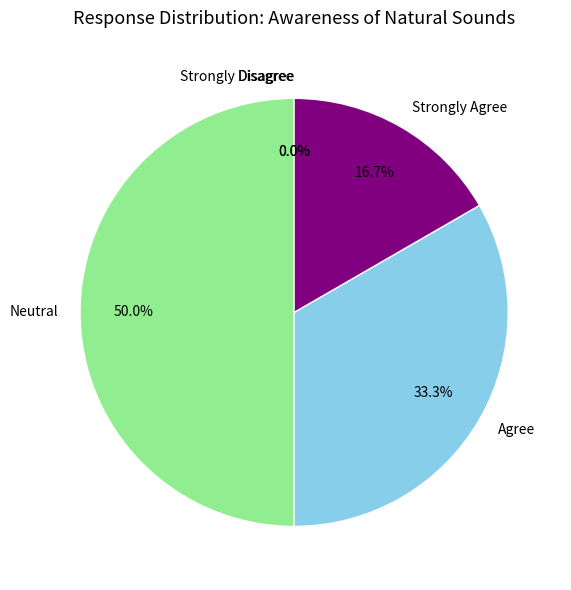

To the nearest percent, what is the difference between the largest and smallest slice percentages?

50%